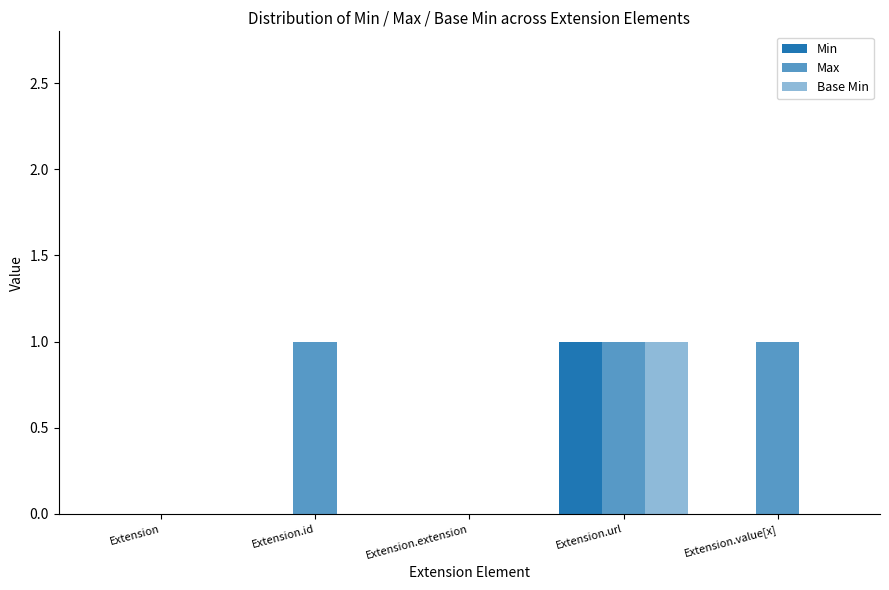

What is the difference between the second highest and minimum values in the Max series?

1